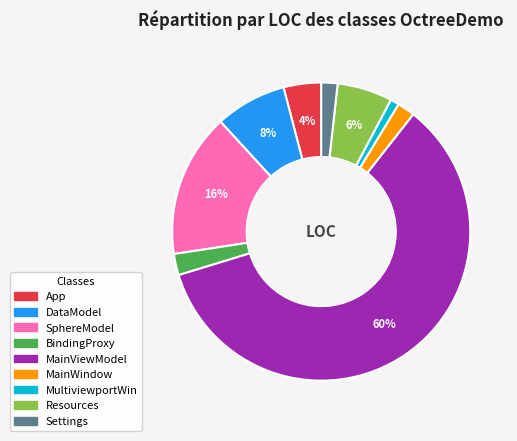

To the nearest percent, what portion does DataModel represent?

8%